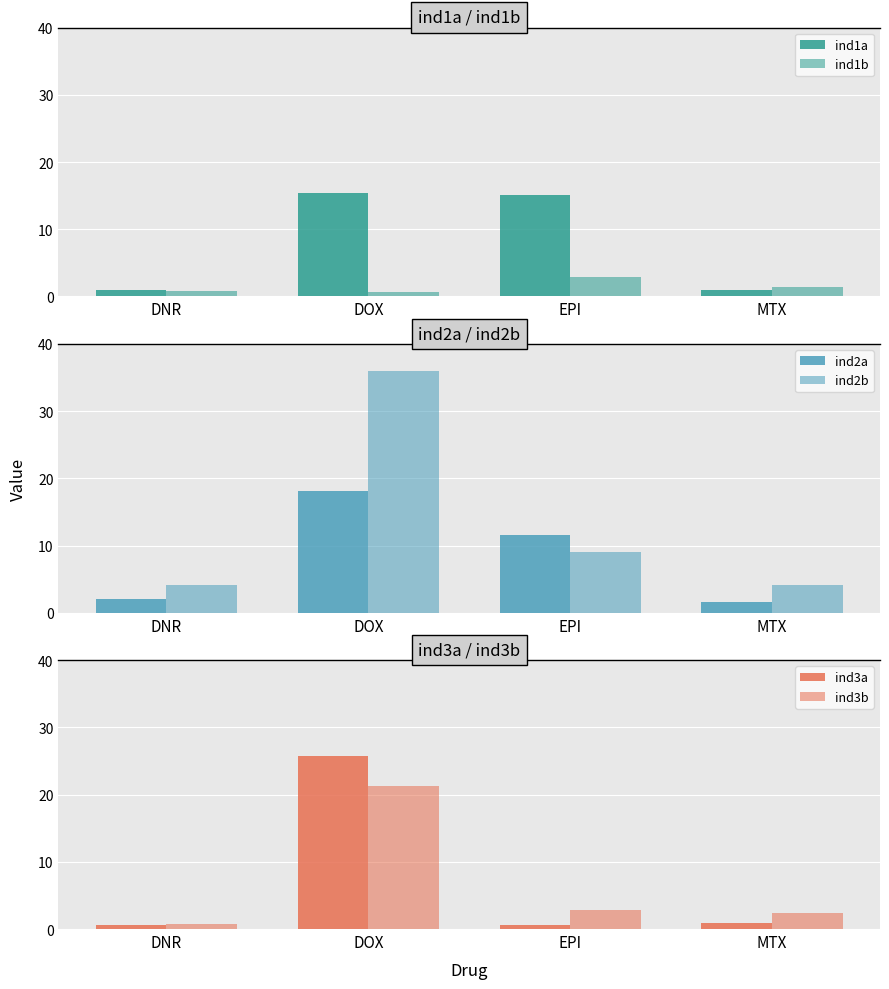

Between EPI and DOX, which is larger?

DOX